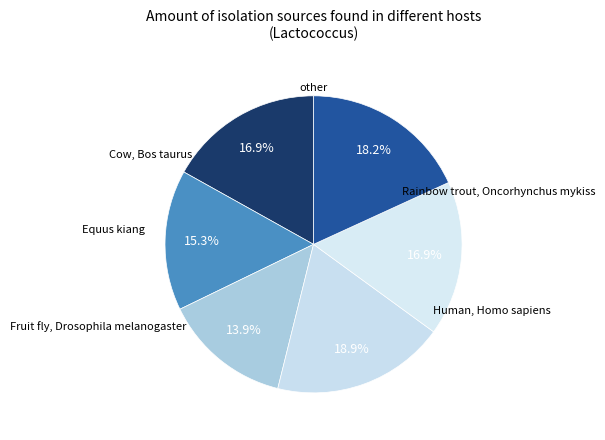

Count the number of slices in the pie.

6